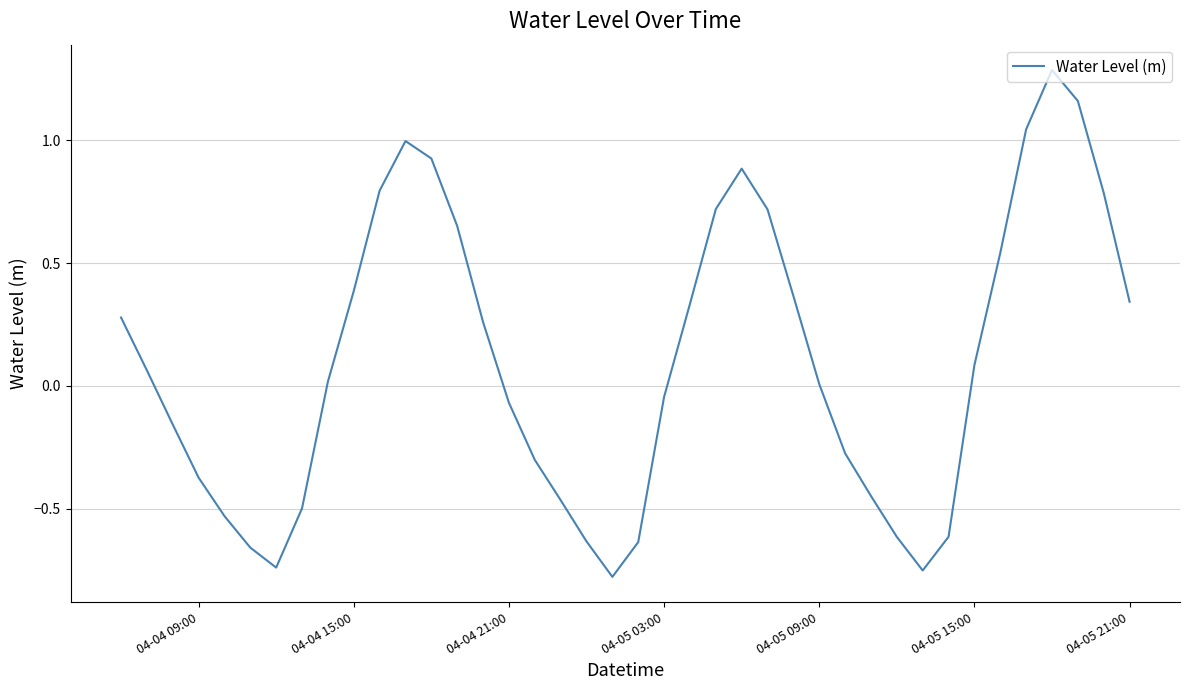

What is the maximum value shown in the chart?

1.3